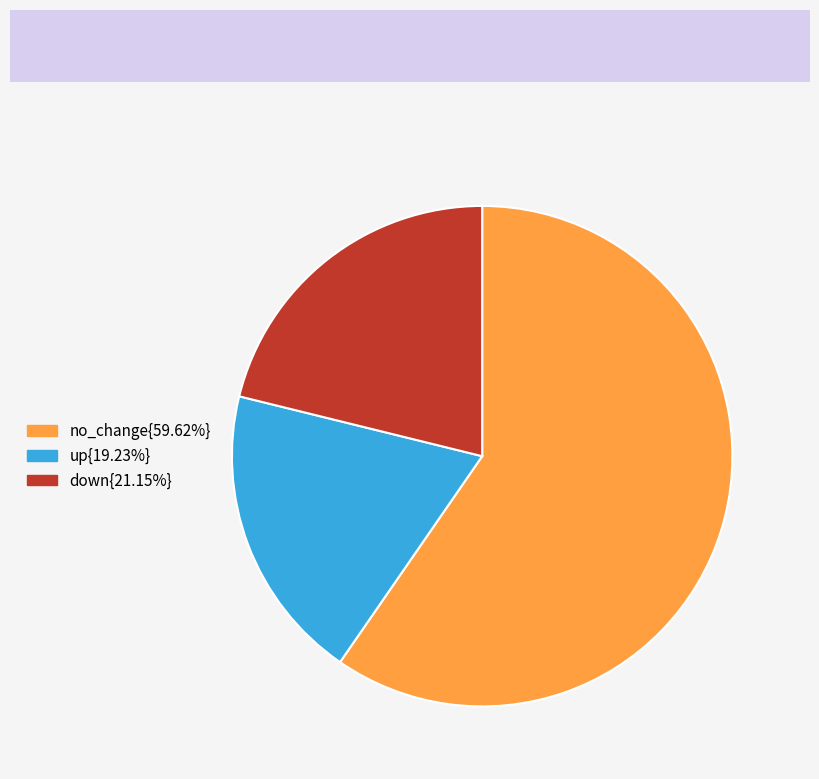

Is there a majority slice in this chart?

Yes